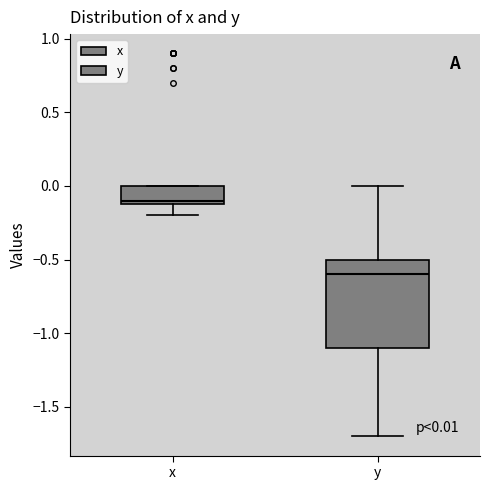

Which box's median line is the highest?

x